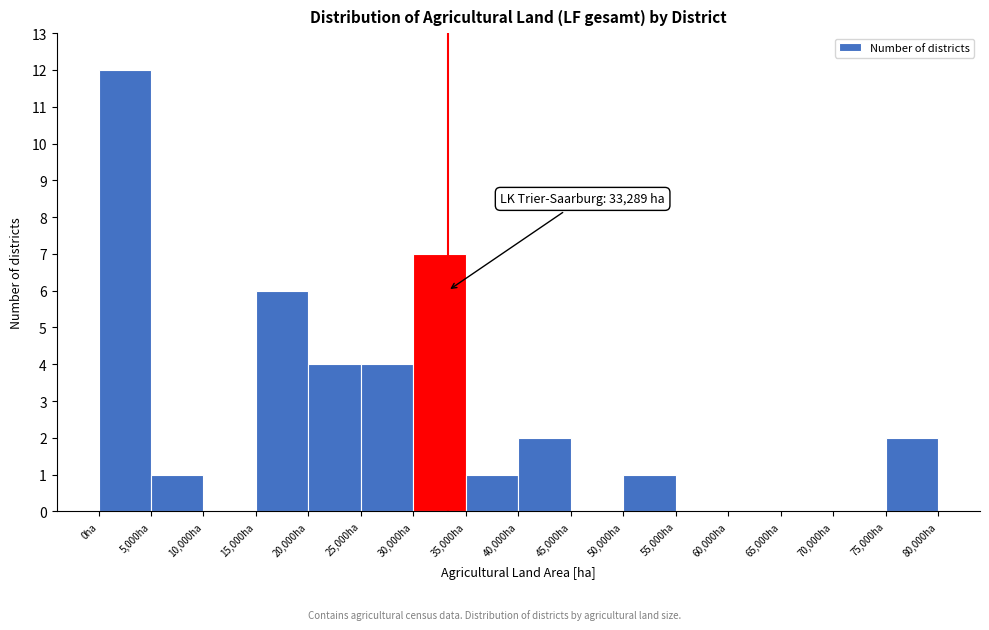

Which range on the x-axis has the tallest bar?

0 to 5000